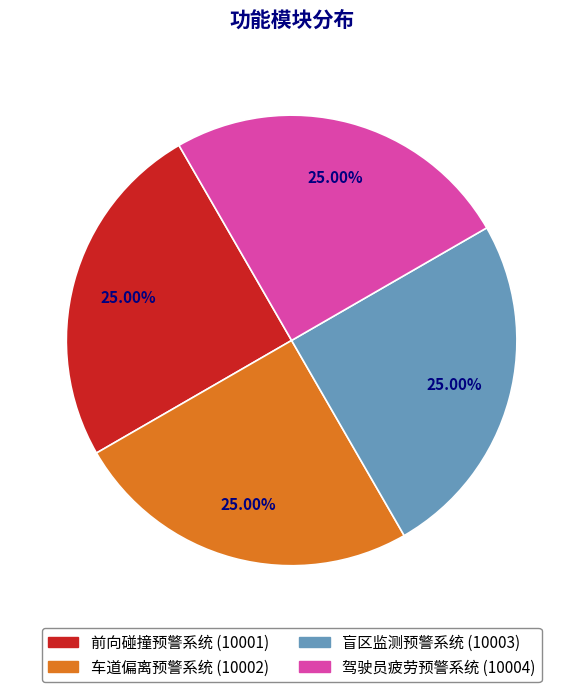

To the nearest percent, what is the combined percentage of 盲区监测预警系统 and 驾驶员疲劳预警系统?

50%